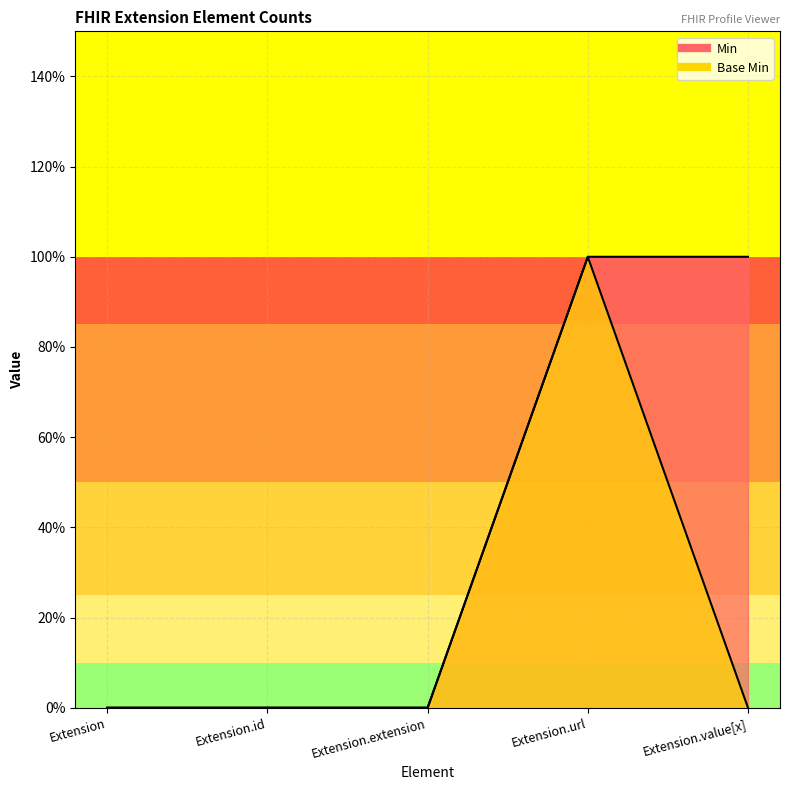

What are all the series names shown in the legend?

Min, Base Min